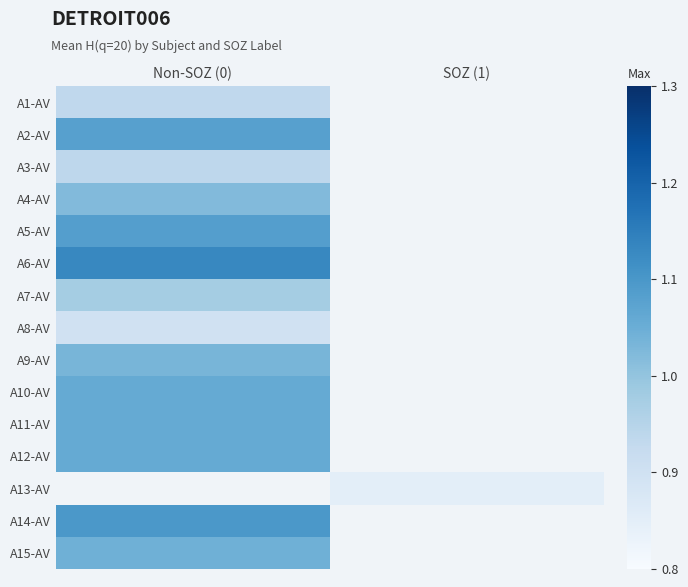

List the labels in order of A13-AV value, smallest first.

Non-SOZ (0), SOZ (1)